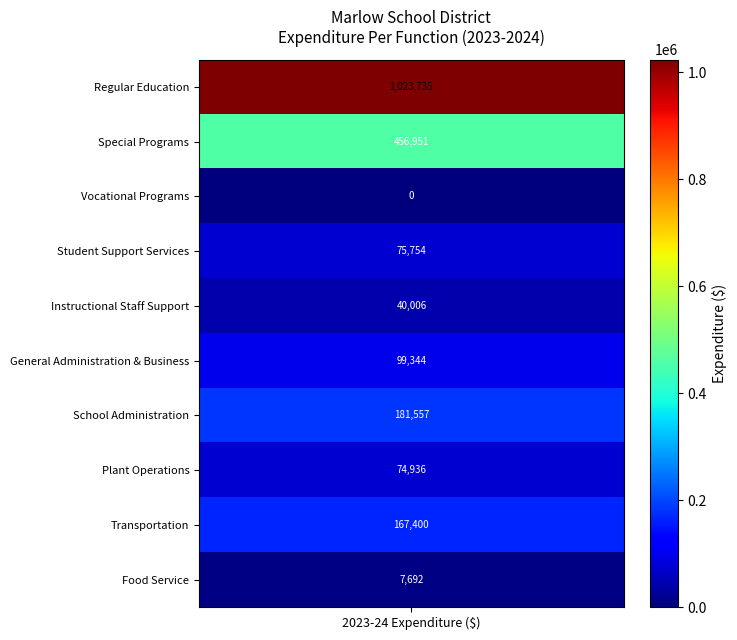

Which series has the largest total across all categories?

Regular Education